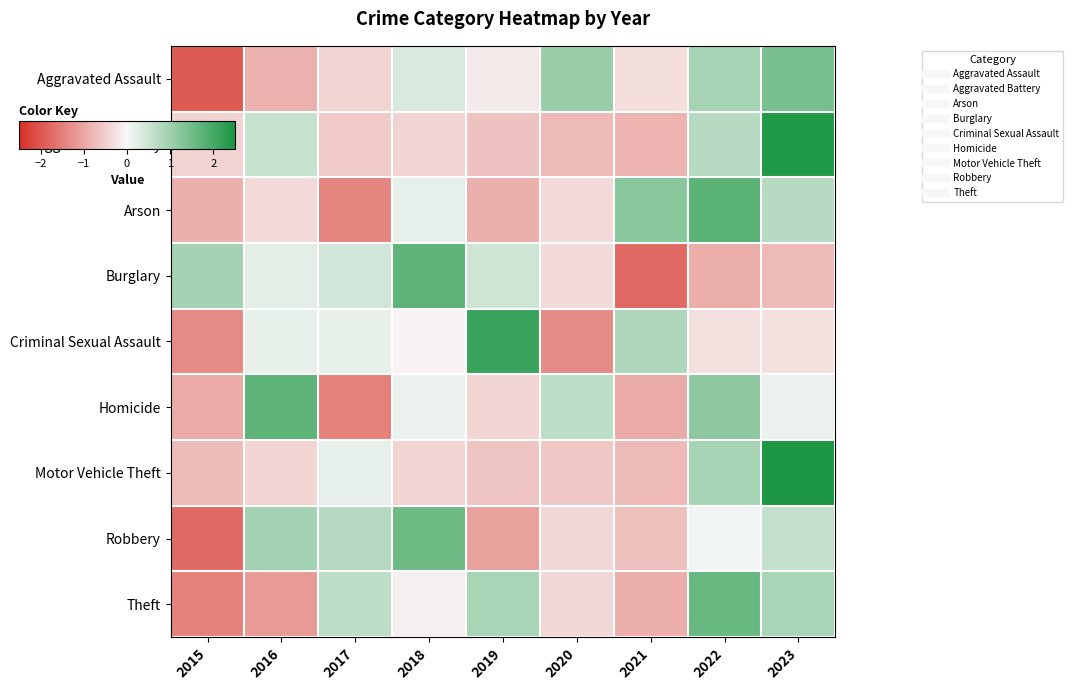

Reading left to right, transcribe all the data shown in this chart.

Aggravated Assault: 2015=-2.0	2016=-0.9	2017=-0.4	2018=0.3	2019=-0.2	2020=1.0	2021=-0.3	2022=0.9	2023=1.4
Aggravated Battery: 2015=-0.4	2016=0.5	2017=-0.5	2018=-0.4	2019=-0.6	2020=-0.7	2021=-0.8	2022=0.7	2023=2.4
Arson: 2015=-0.9	2016=-0.4	2017=-1.4	2018=0.2	2019=-0.9	2020=-0.4	2021=1.2	2022=1.8	2023=0.7
Burglary: 2015=0.9	2016=0.2	2017=0.4	2018=1.7	2019=0.5	2020=-0.3	2021=-1.8	2022=-0.9	2023=-0.8
Criminal Sexual Assault: 2015=-1.3	2016=0.2	2017=0.2	2018=-0.0	2019=2.1	2020=-1.3	2021=0.8	2022=-0.3	2023=-0.3
Homicide: 2015=-0.9	2016=1.7	2017=-1.5	2018=0.1	2019=-0.4	2020=0.7	2021=-0.9	2022=1.2	2023=0.1
Motor Vehicle Theft: 2015=-0.7	2016=-0.4	2017=0.2	2018=-0.4	2019=-0.6	2020=-0.6	2021=-0.8	2022=0.9	2023=2.5
Robbery: 2015=-1.7	2016=1.0	2017=0.7	2018=1.6	2019=-1.1	2020=-0.4	2021=-0.7	2022=0.1	2023=0.5
Theft: 2015=-1.5	2016=-1.2	2017=0.7	2018=-0.1	2019=0.9	2020=-0.4	2021=-0.9	2022=1.6	2023=0.9